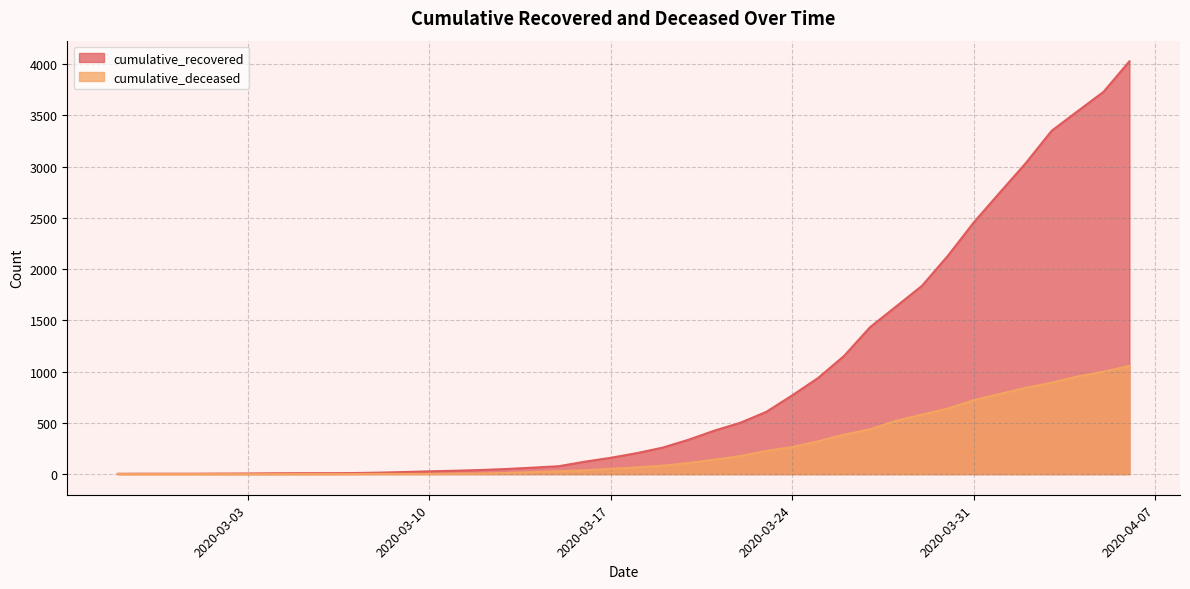

List the series in order of their overall mean, highest first.

cumulative_recovered, cumulative_deceased